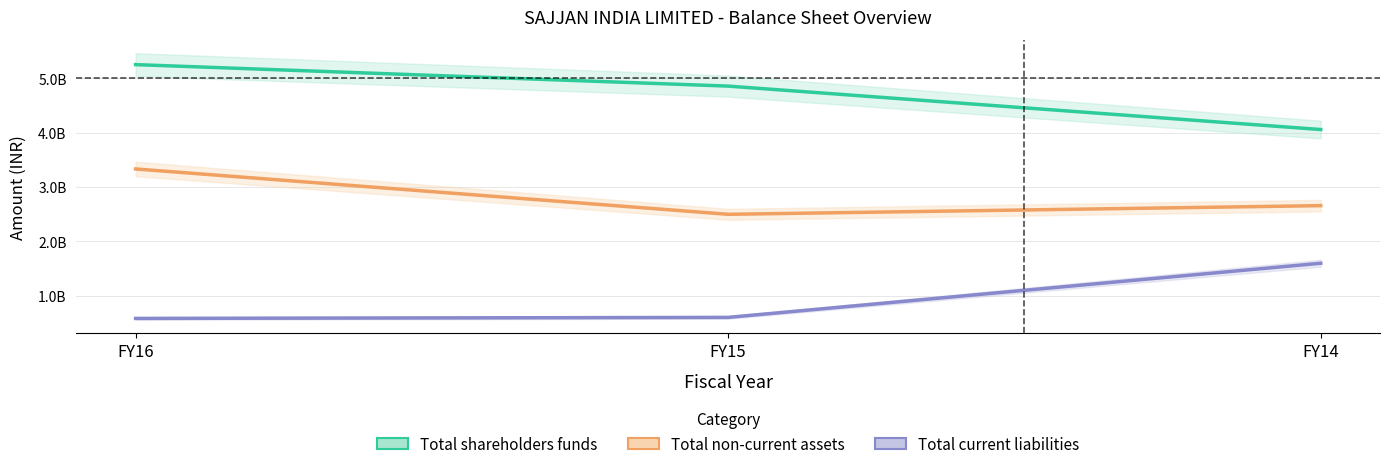

At FY16, list the series in order from largest to smallest.

Total shareholders funds, Total non-current assets, Total current liabilities